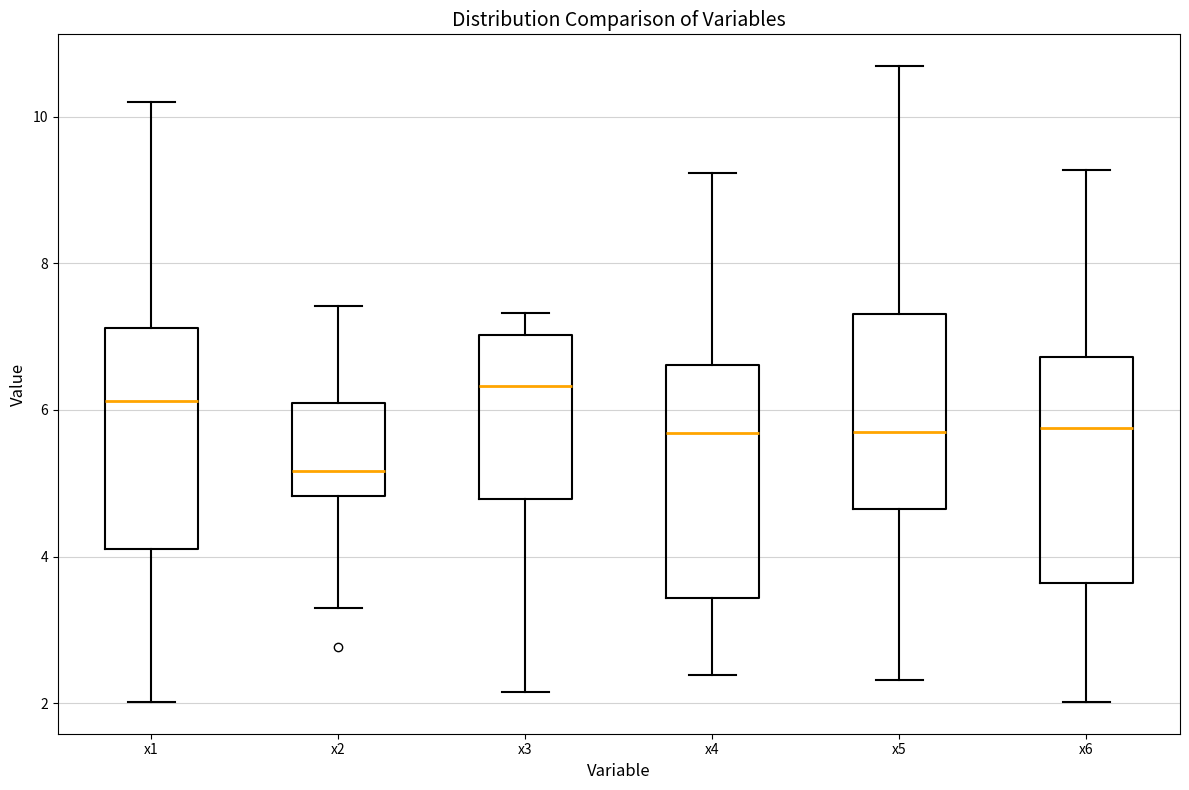

Reading left to right, read every box against the y-axis: the position of its median line, the range the box covers, and the ends of its whiskers. The values are not printed on the chart, so give them approximately, as read against the axis.

x1: median 6.2, box 4.2 to 7.2, whiskers 2.0 to 10.2
x2: median 5.2, box 4.8 to 6.0, whiskers 3.2 to 7.4
x3: median 6.4, box 4.8 to 7.0, whiskers 2.2 to 7.4
x4: median 5.6, box 3.4 to 6.6, whiskers 2.4 to 9.2
x5: median 5.8, box 4.6 to 7.4, whiskers 2.4 to 10.6
x6: median 5.8, box 3.6 to 6.8, whiskers 2.0 to 9.2